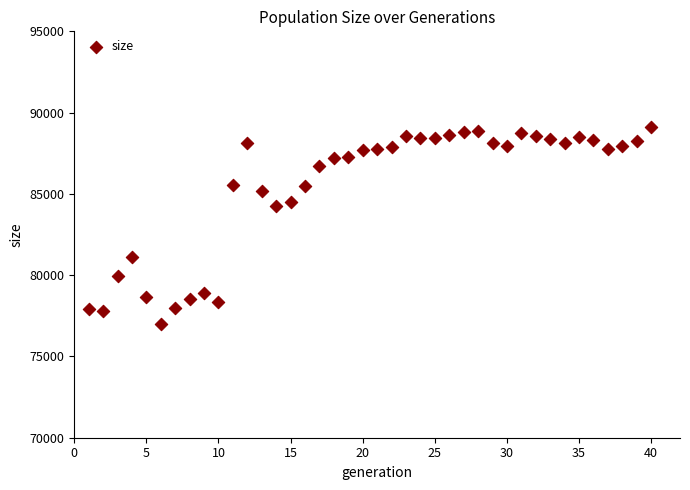

What is the range of X values (max minus min)?

39